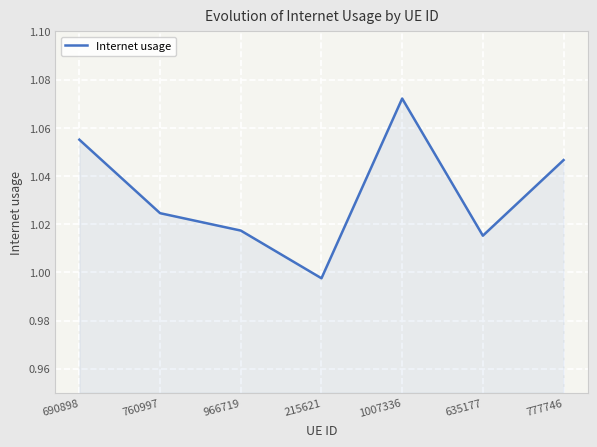

Which category has the highest value across all series?

1007336